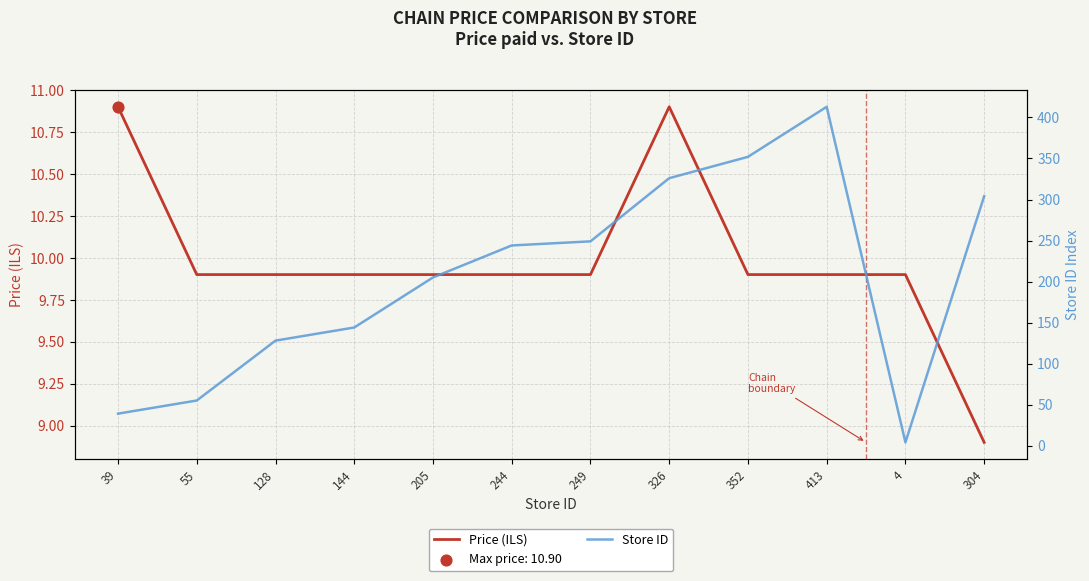

Which series contains the lowest Y value?

Store ID